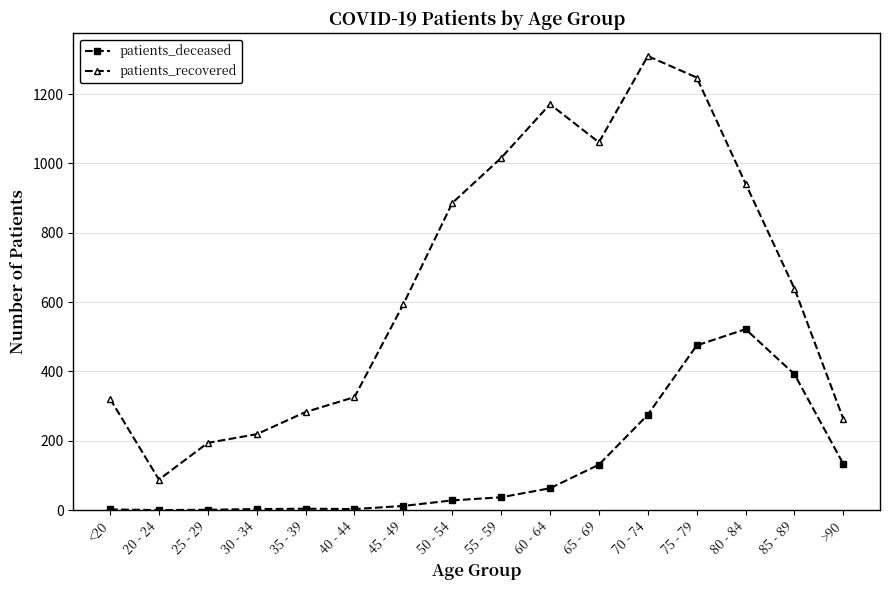

What is the sum of all patients_deceased values?

2081